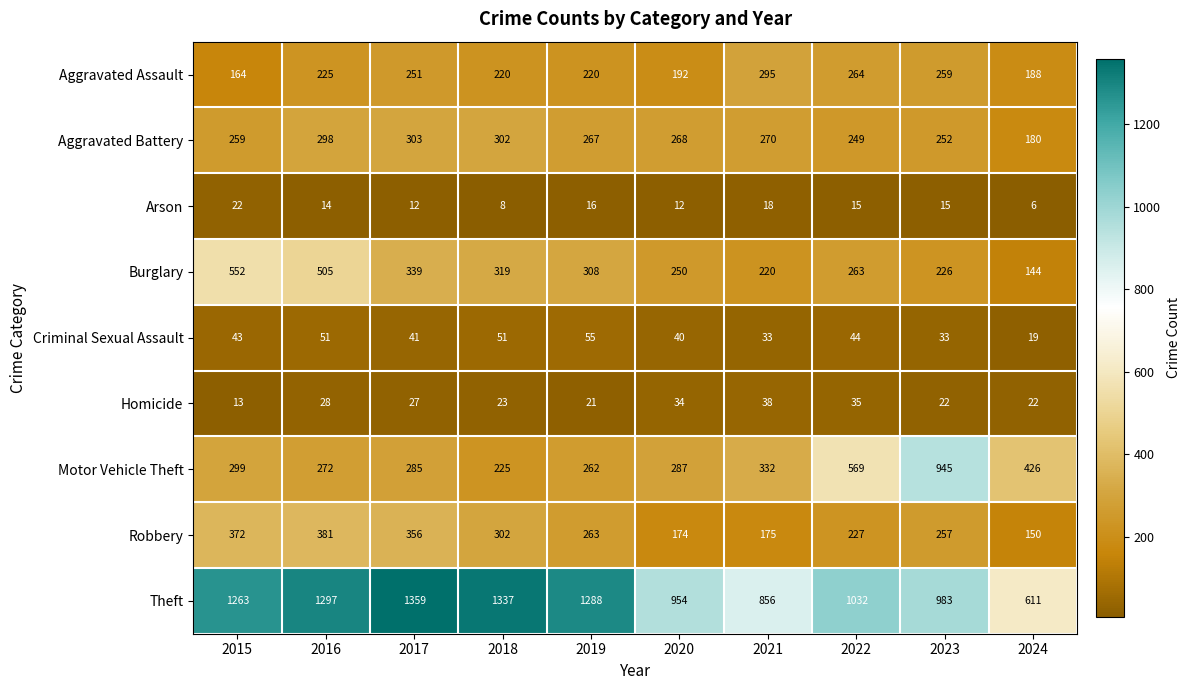

The value of Aggravated Battery at 2017 is 196. True or false?

False